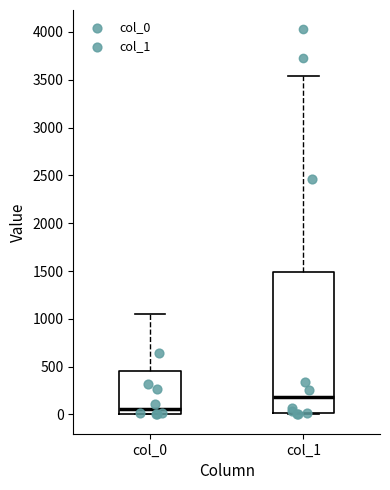

Where does the median line of the box for col_0 sit on the y-axis? The values are not printed on the chart, so give them approximately, as read against the axis.

50